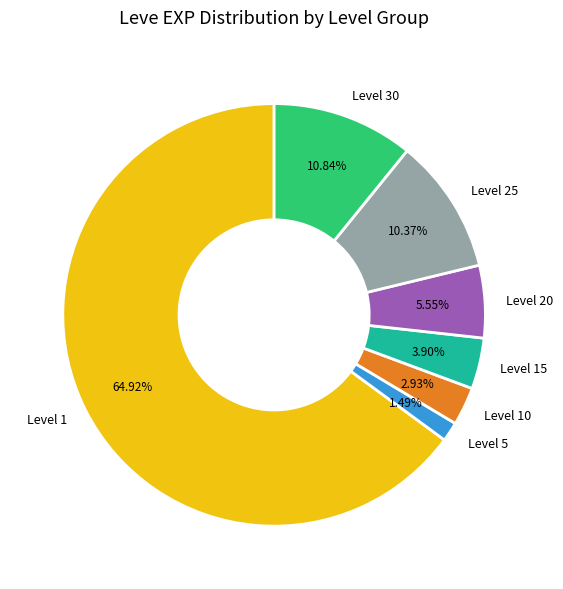

Do Level 15 and Level 25 together represent more than half of the pie?

No